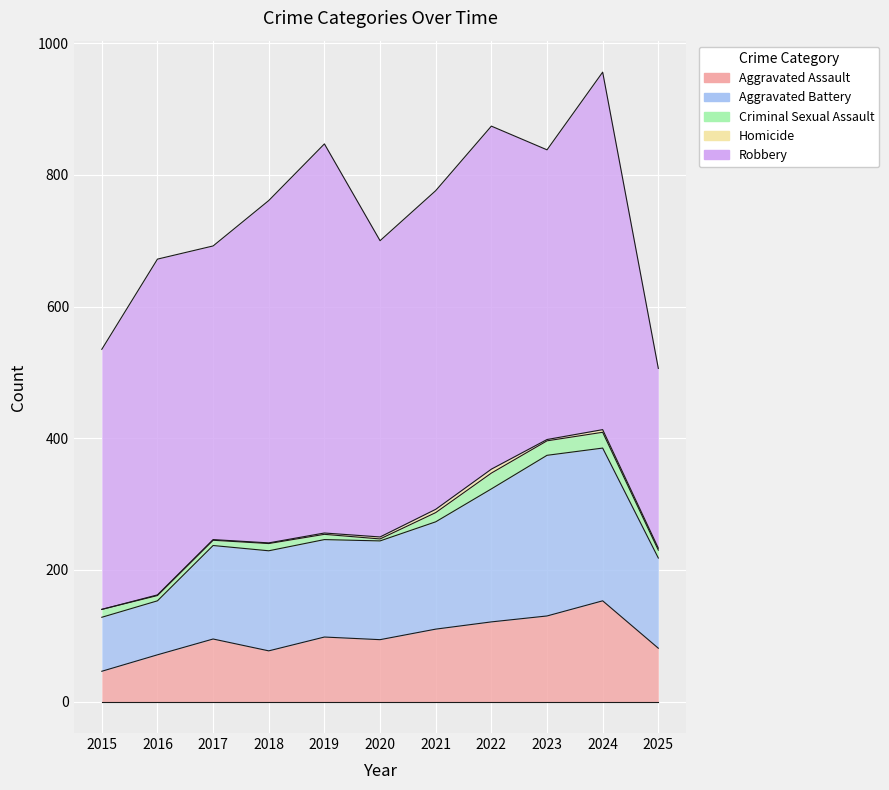

Reading right to left, list all the values displayed in this chart.

Aggravated Assault: 81	153	130	121	110	94	98	77	95	71	46
Aggravated Battery: 137	232	244	202	163	150	148	152	142	82	82
Criminal Sexual Assault: 12	24	22	24	14	3	8	11	8	8	12
Homicide: 3	4	2	6	5	3	2	1	1	1	0
Robbery: 273	543	440	521	484	450	591	520	446	510	395